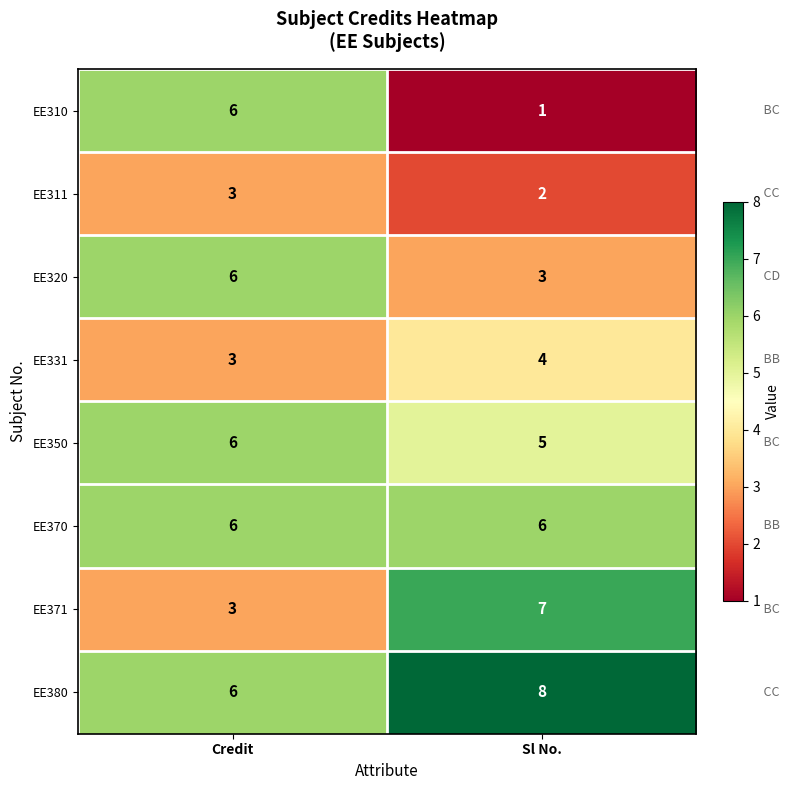

What is the maximum value shown in the chart?

8